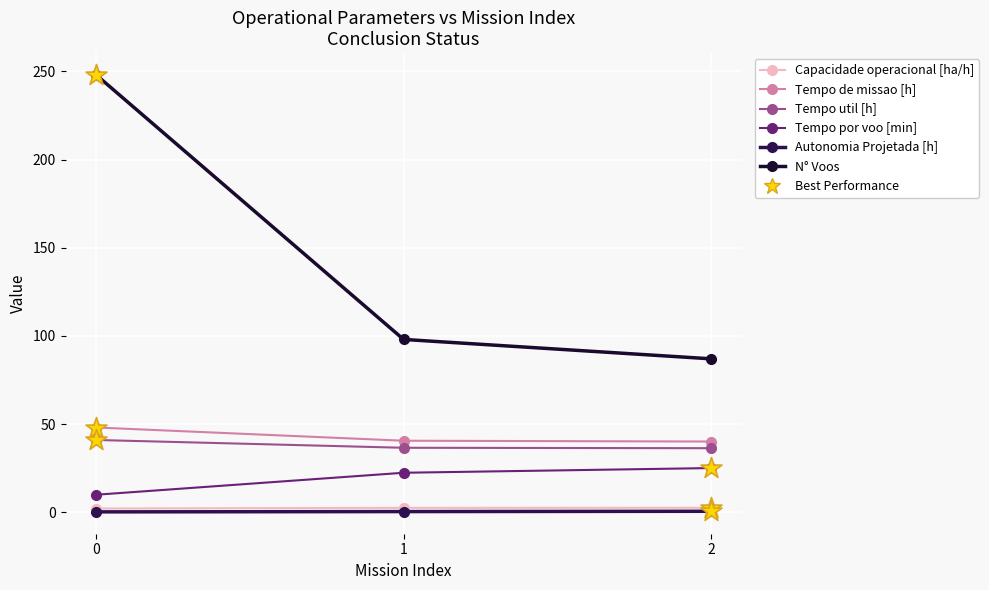

What is the total value across all series at 2?

191.4